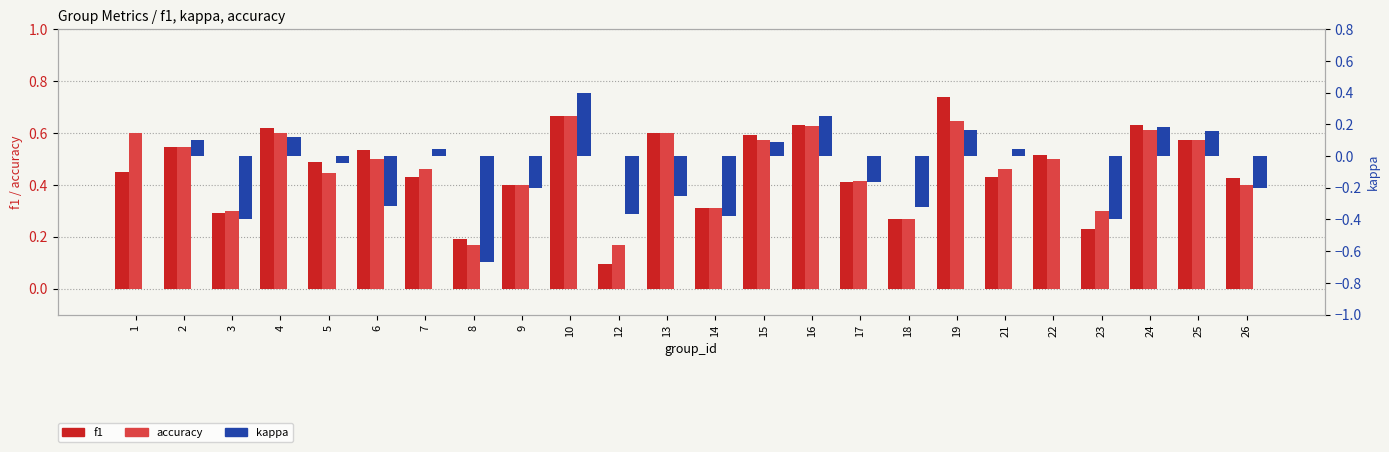

Between 9 and 22, which is larger?

22